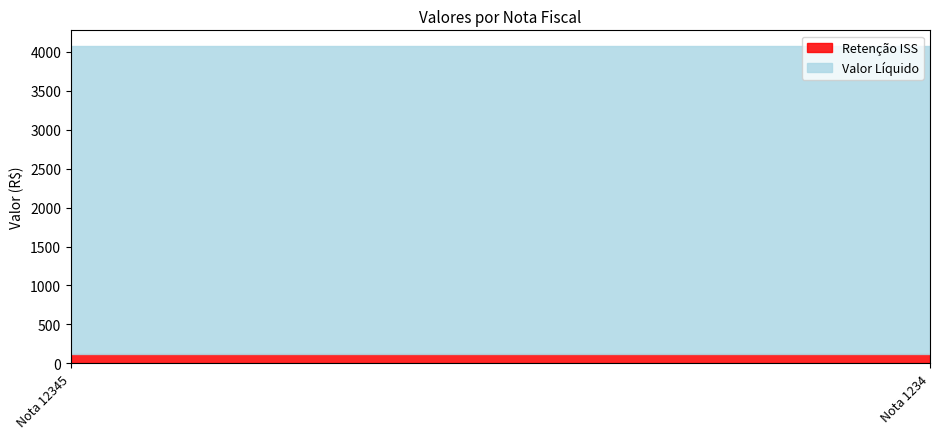

Rank the series by their maximum value, from lowest to highest.

Retenção ISS, Valor Líquido